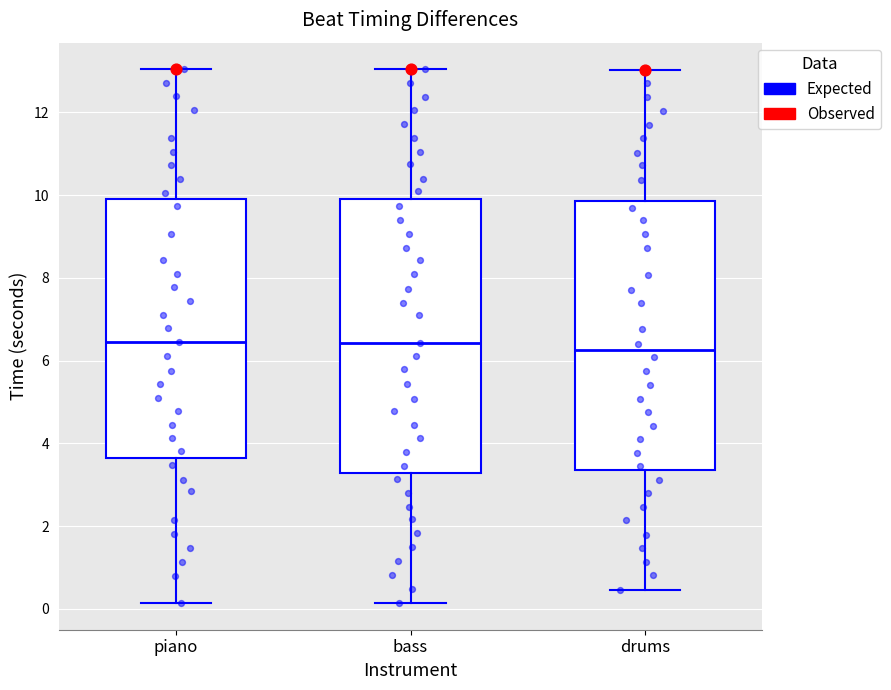

Where does the median line of the box for bass sit on the y-axis? The values are not printed on the chart, so give them approximately, as read against the axis.

6.4